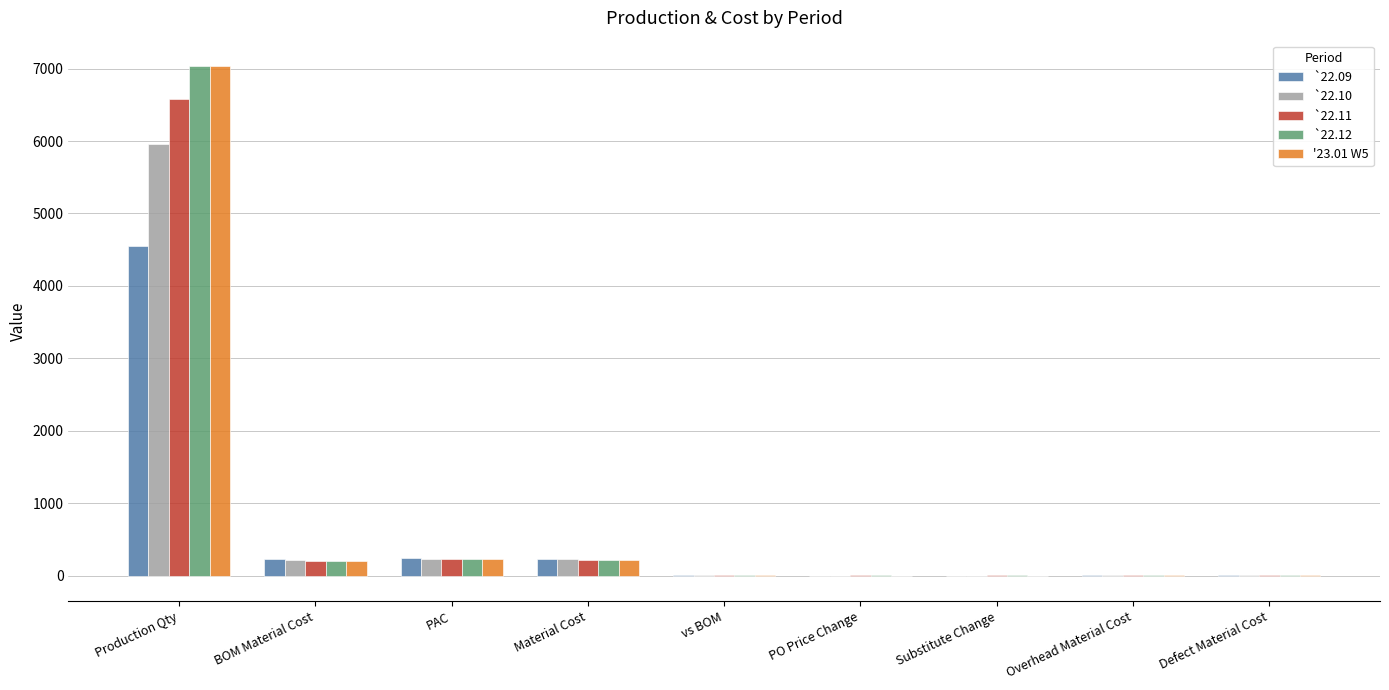

What is the greatest value displayed?

7034.0